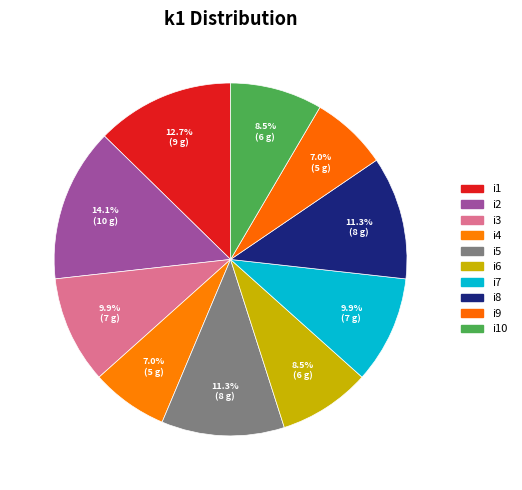

Combined, do i7 and i1 account for over 50%?

No